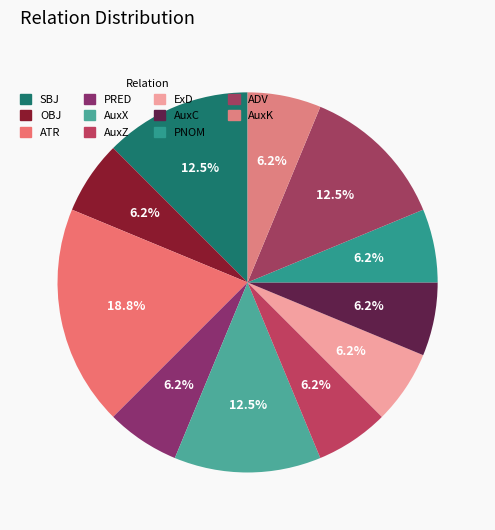

True or false: SBJ accounts for 3% of the total.

False